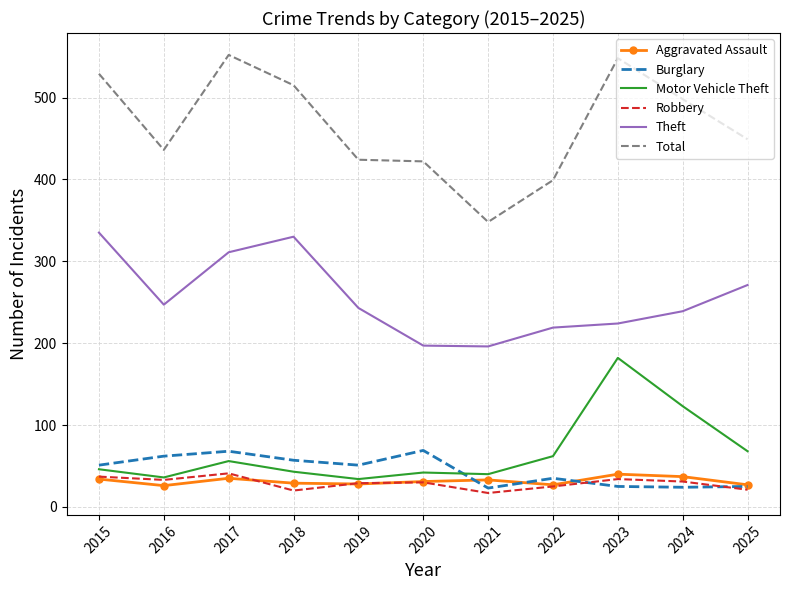

Is it true that Motor Vehicle Theft equals 36 at 2016?

True